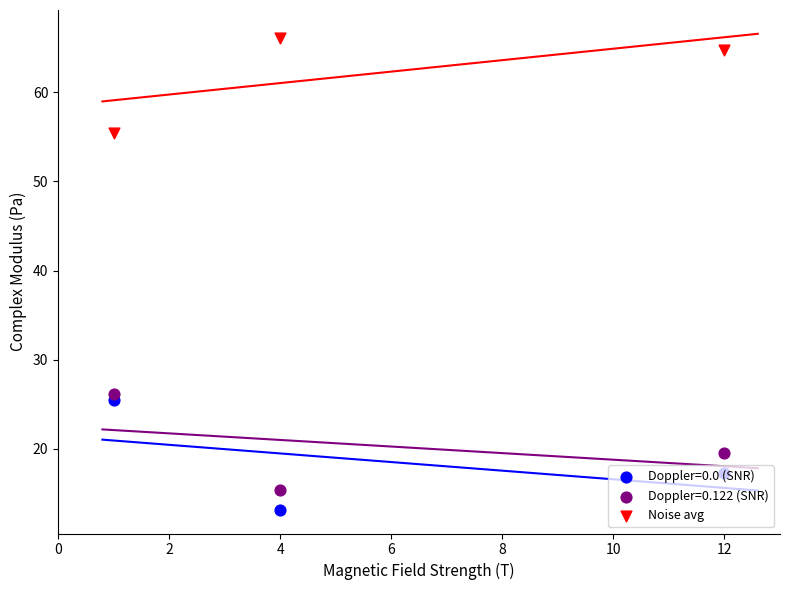

Which has a higher value, 4 or 12?

4